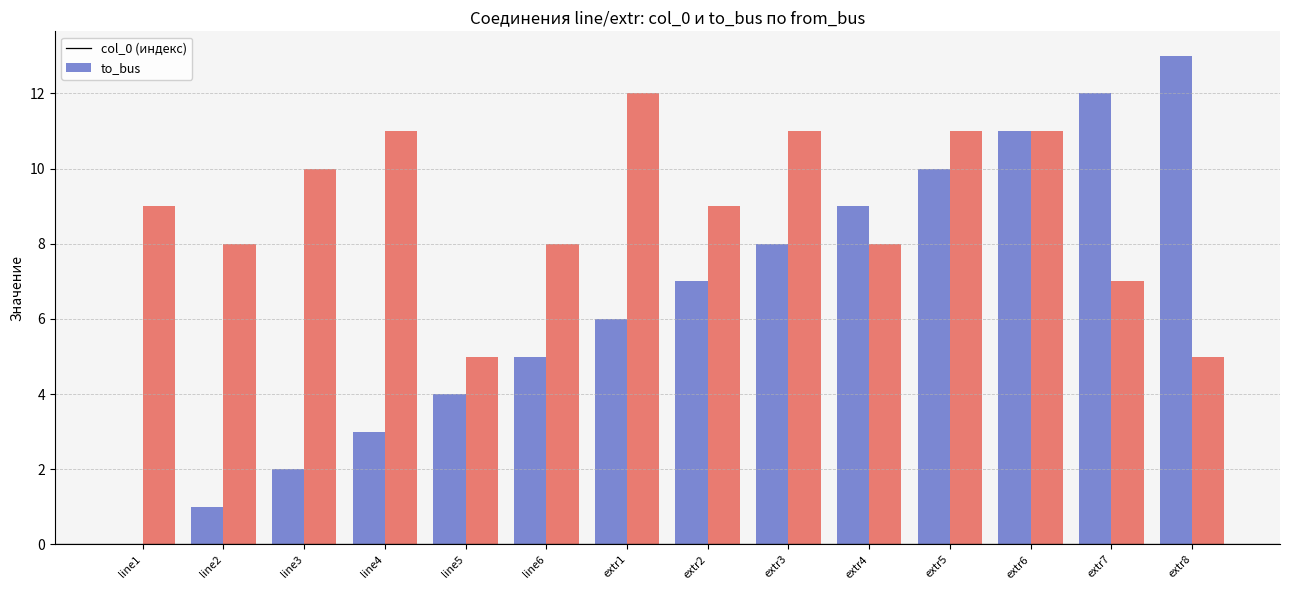

At which category is the sum across all series the highest?

extr6